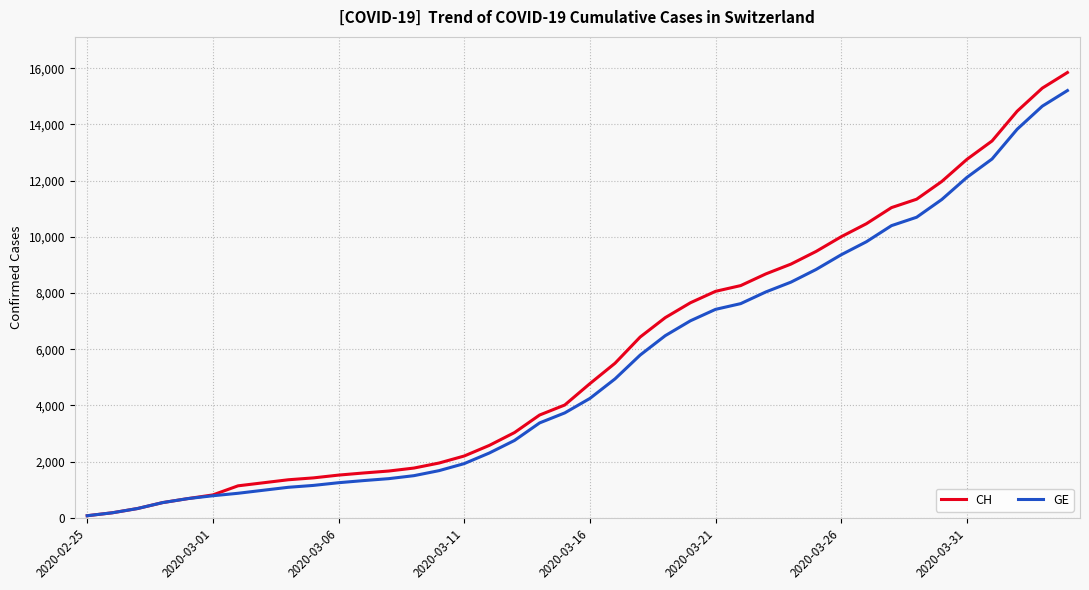

What is the highest value of the CH series?

15850